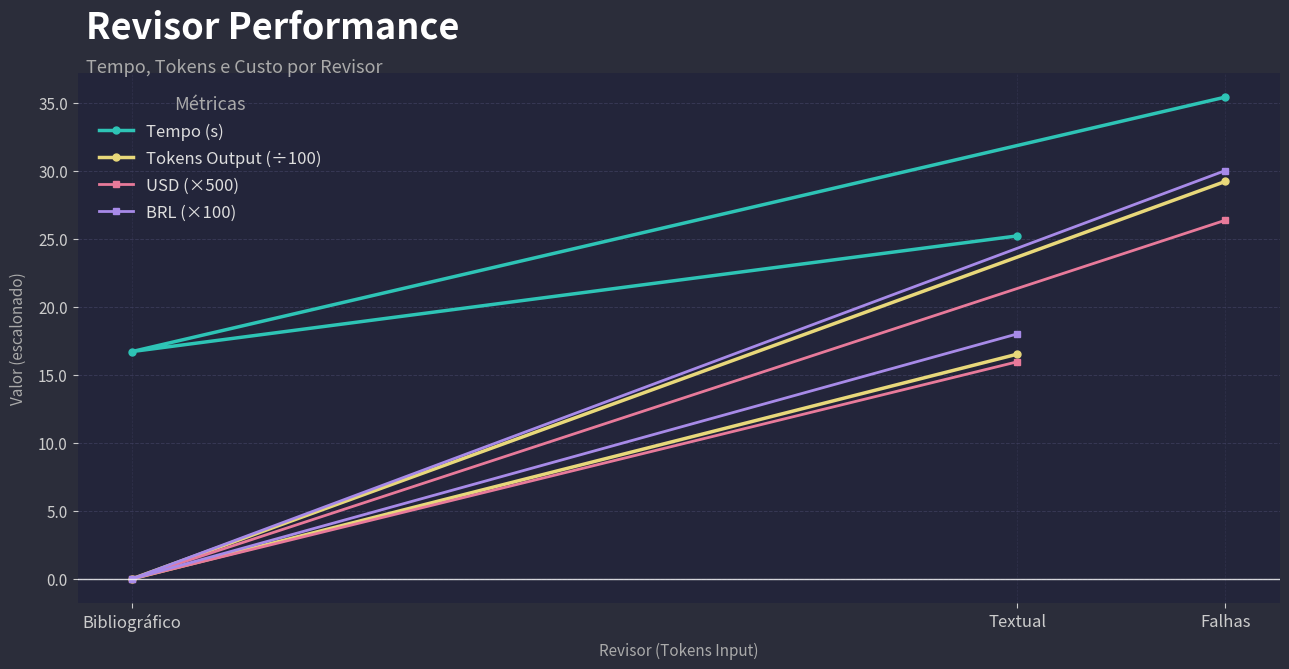

Reading right to left, transcribe all the data shown in this chart.

Tempo (s): Falhas=35.4	Bibliográfico=16.7	Textual=25.2
Tokens Output (÷100): Falhas=29.2	Bibliográfico=0.0	Textual=16.5
USD (×500): Falhas=26.3	Bibliográfico=0.0	Textual=15.9
BRL (×100): Falhas=30.0	Bibliográfico=0.0	Textual=18.0